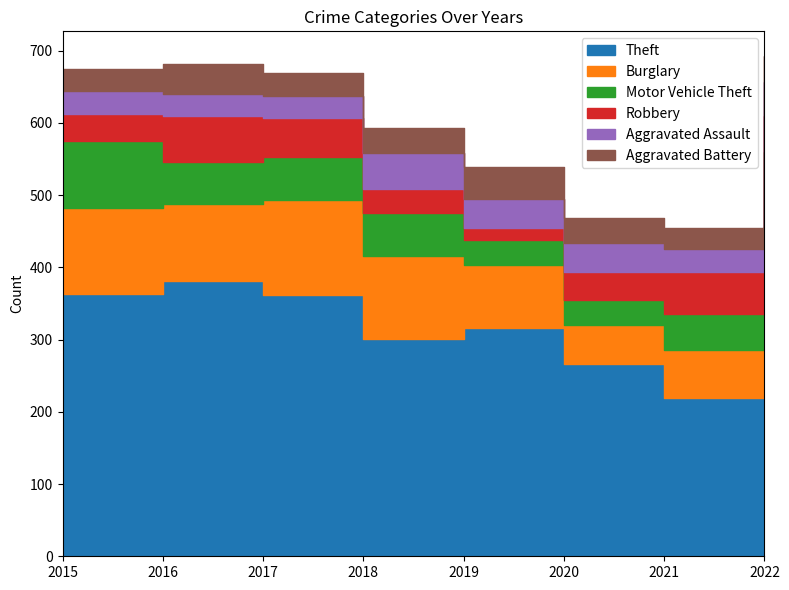

What are all the series names shown in the legend?

Theft, Burglary, Motor Vehicle Theft, Robbery, Aggravated Assault, Aggravated Battery